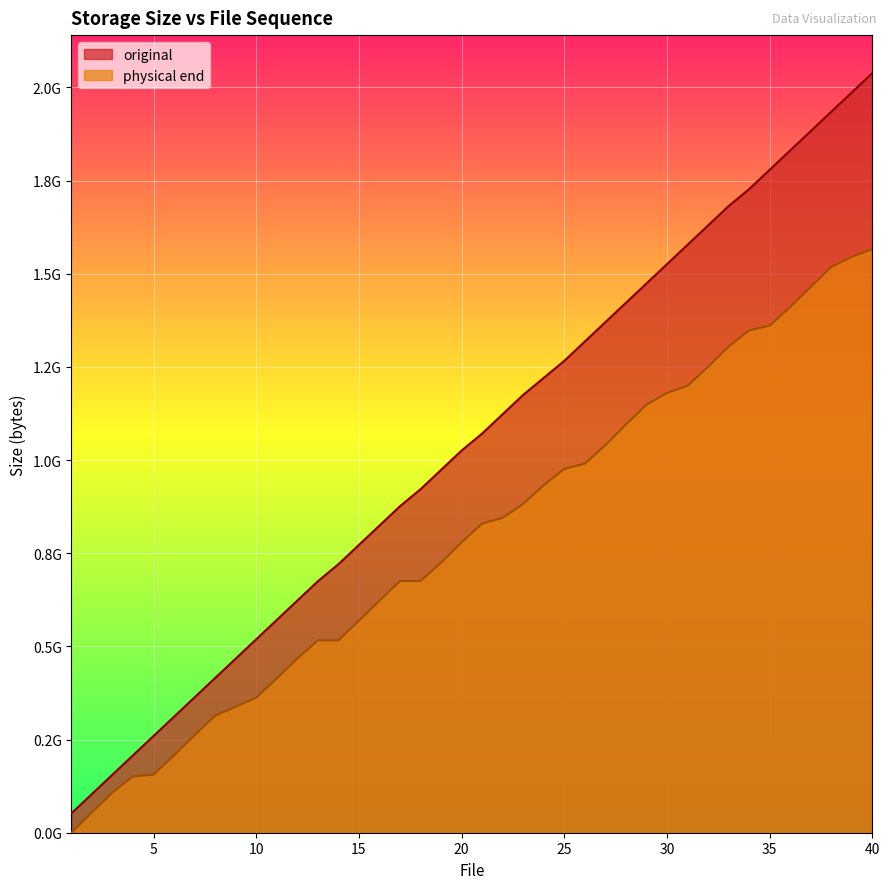

The value of physical end at 10 is 362255872. True or false?

True